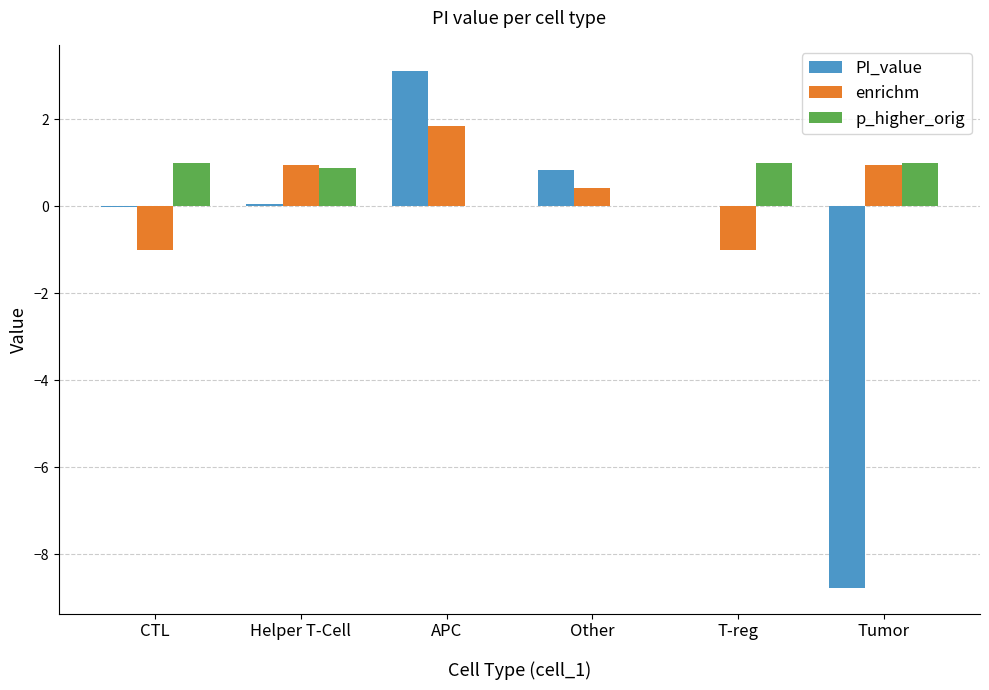

What is the spread (max minus min) of values at CTL?

2.0